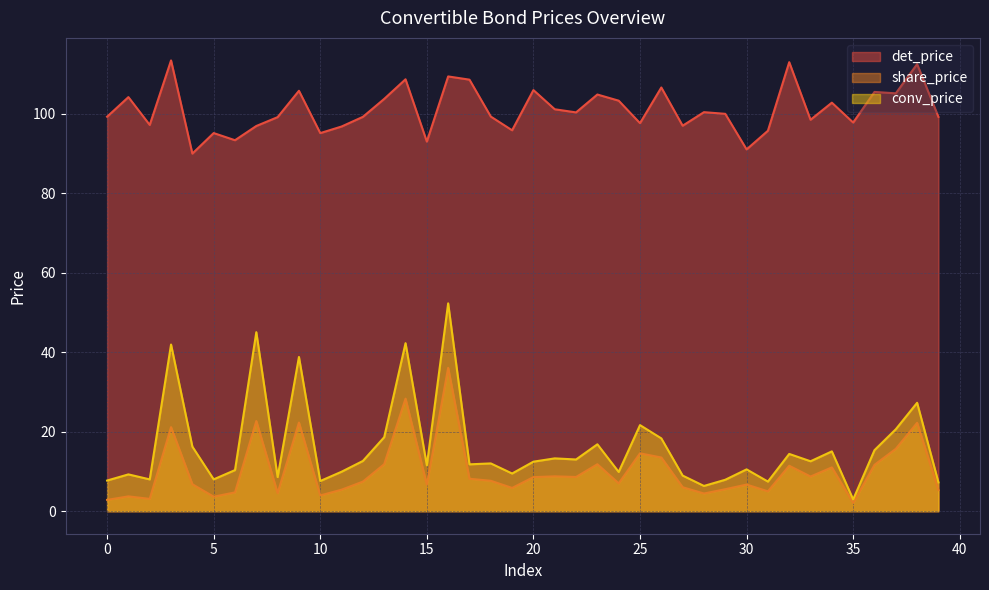

At which label does det_price reach its minimum?

4